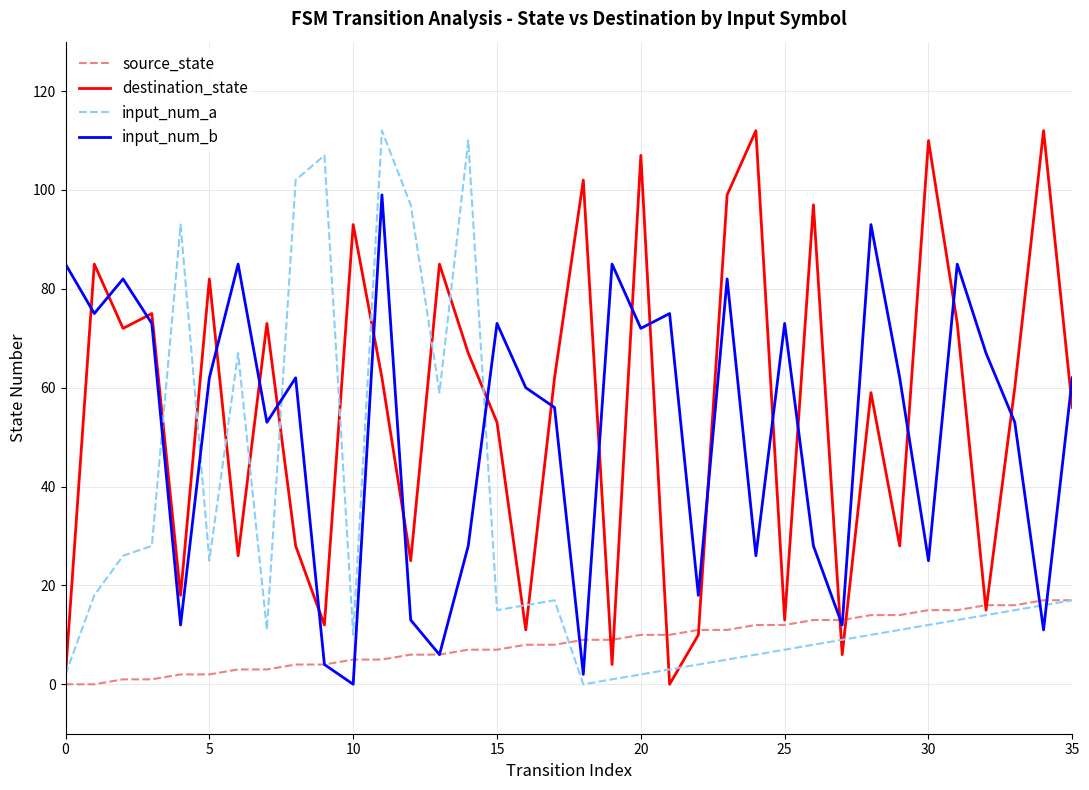

How many intersections are there between destination_state and input_num_b?

22